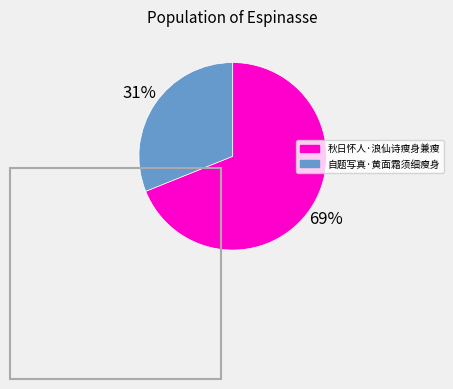

Between 自题写真·黄面霜须细瘦身 and 秋日怀人·浪仙诗瘦身兼瘦, which is larger?

秋日怀人·浪仙诗瘦身兼瘦